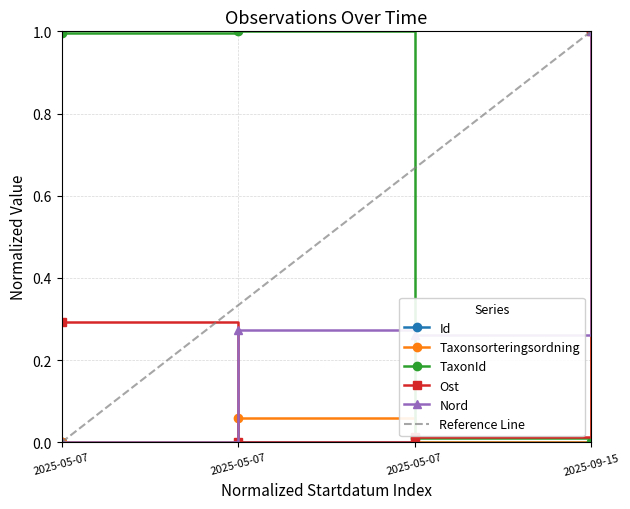

At 2025-05-07, list the series in order from largest to smallest.

TaxonId, Ost, Taxonsorteringsordning, Id, Nord